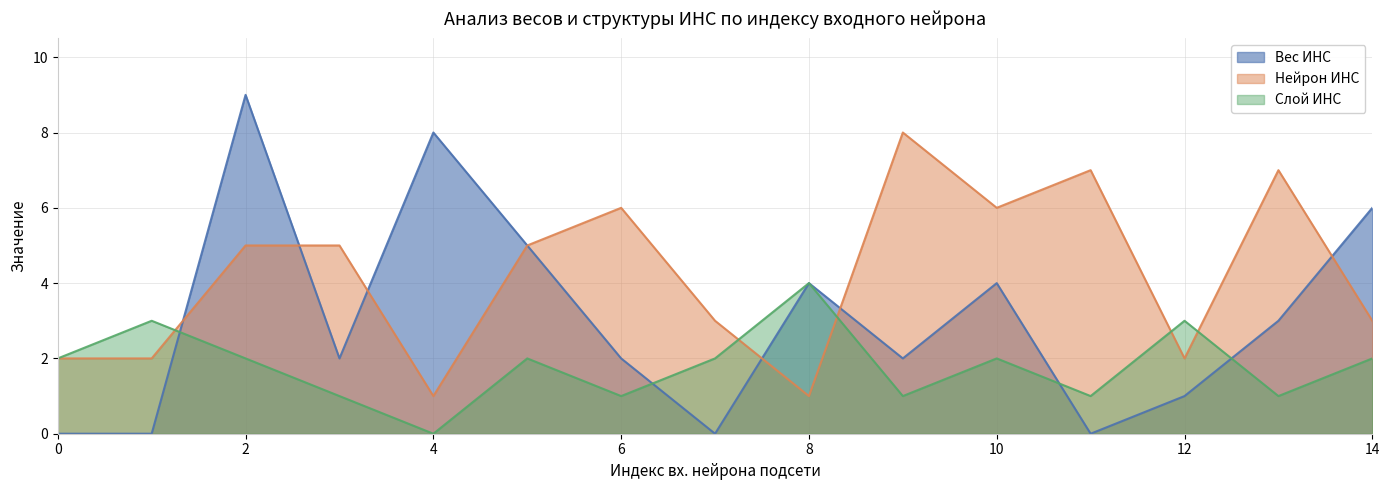

Is the value of Слой ИНС at 8 greater than the value of Вес ИНС at 13?

Yes